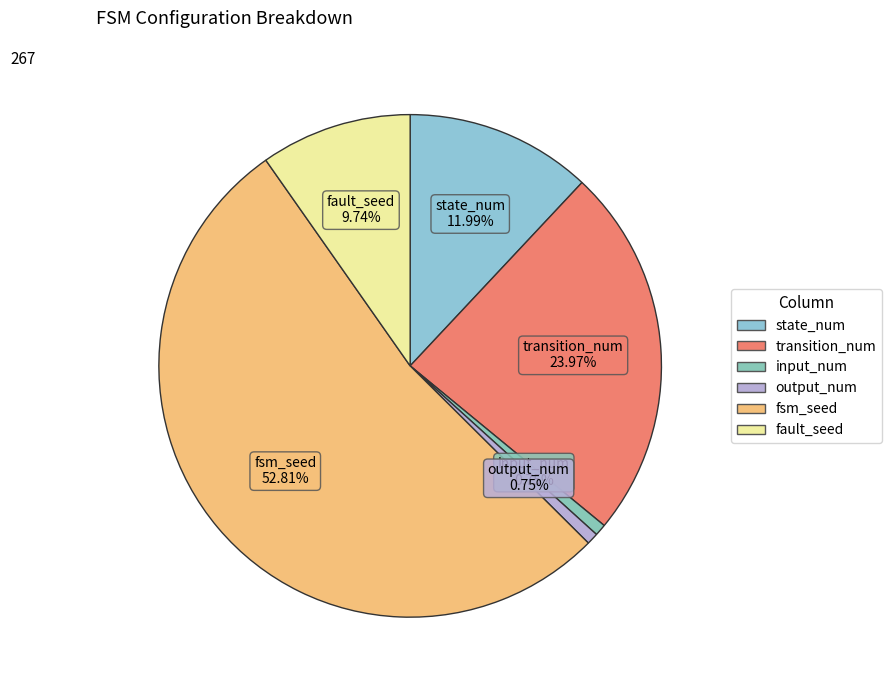

What percentage do fault_seed and input_num together represent?

10.5%